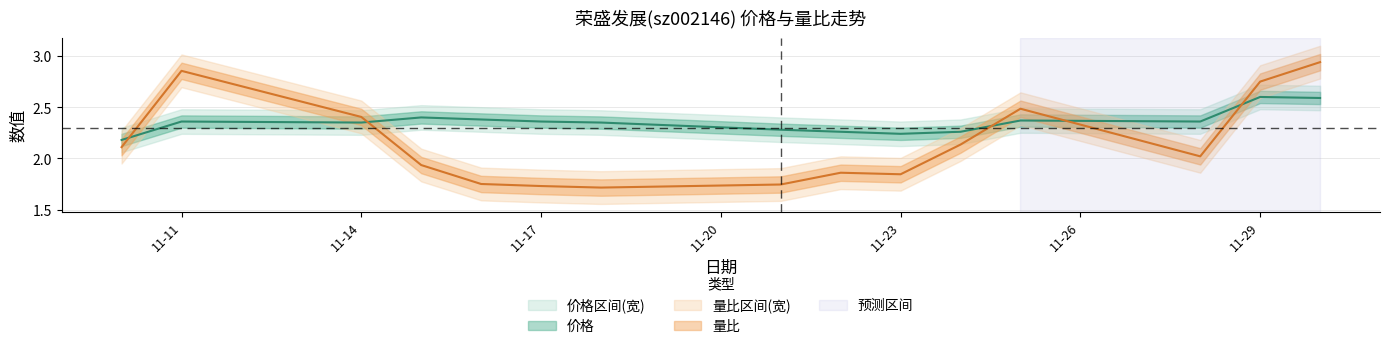

Rank the series by their maximum value, from lowest to highest.

价格, 量比